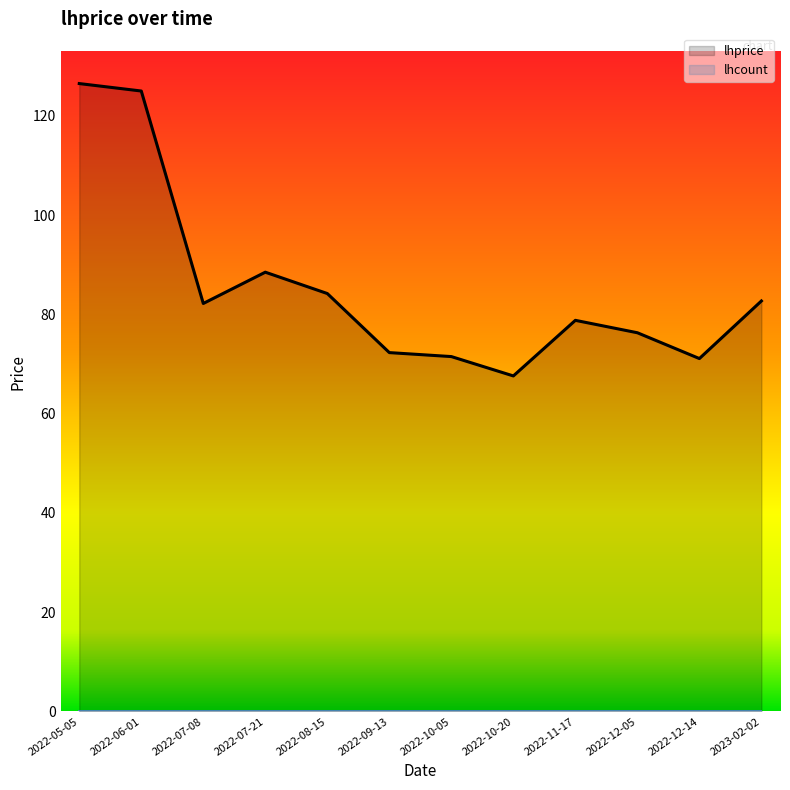

True or false: lhcount and lhprice cross at least once.

False